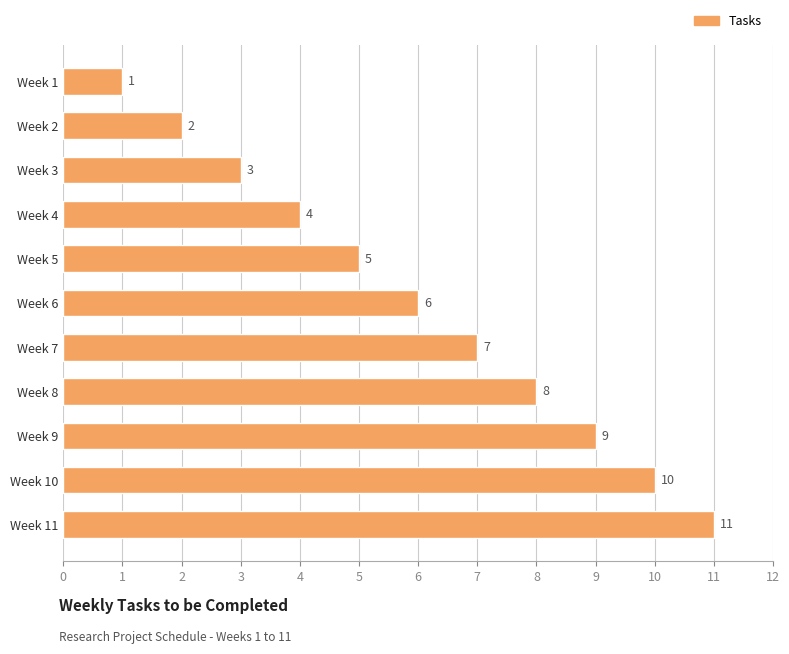

How many series are shown in this chart?

1